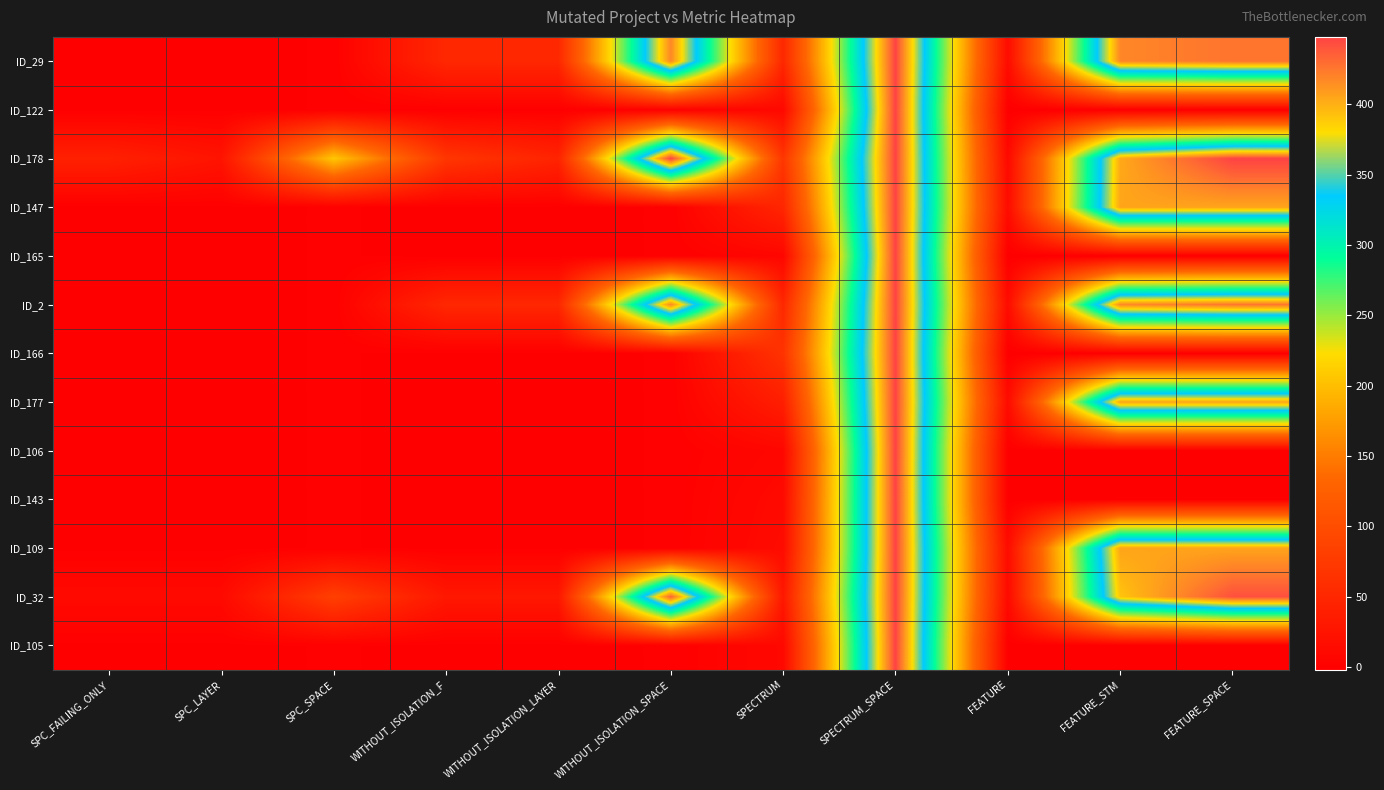

Which category has the lowest value across all series?

FEATURE